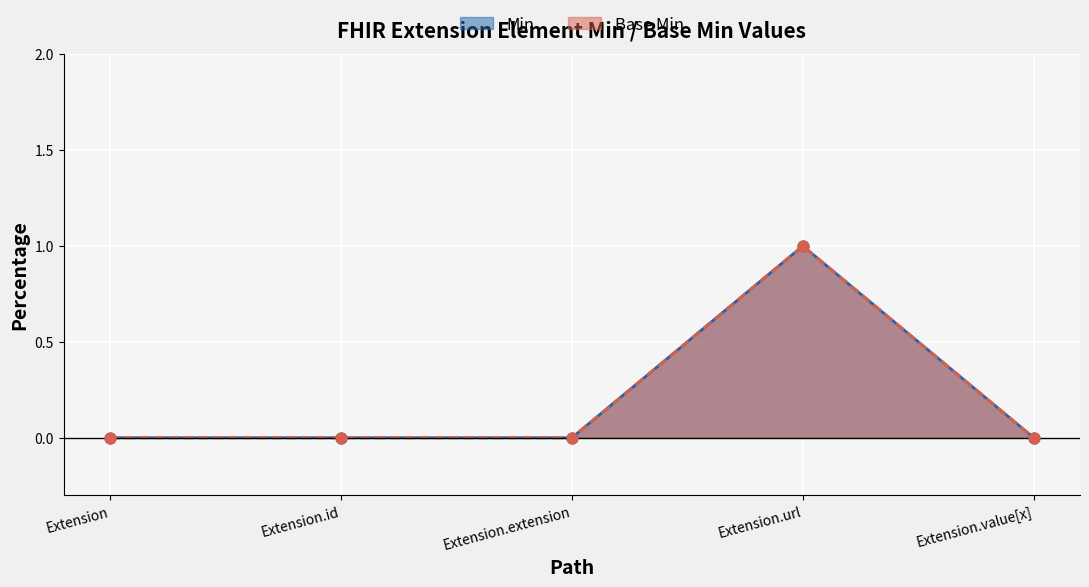

Which series reaches the maximum Y coordinate?

Min